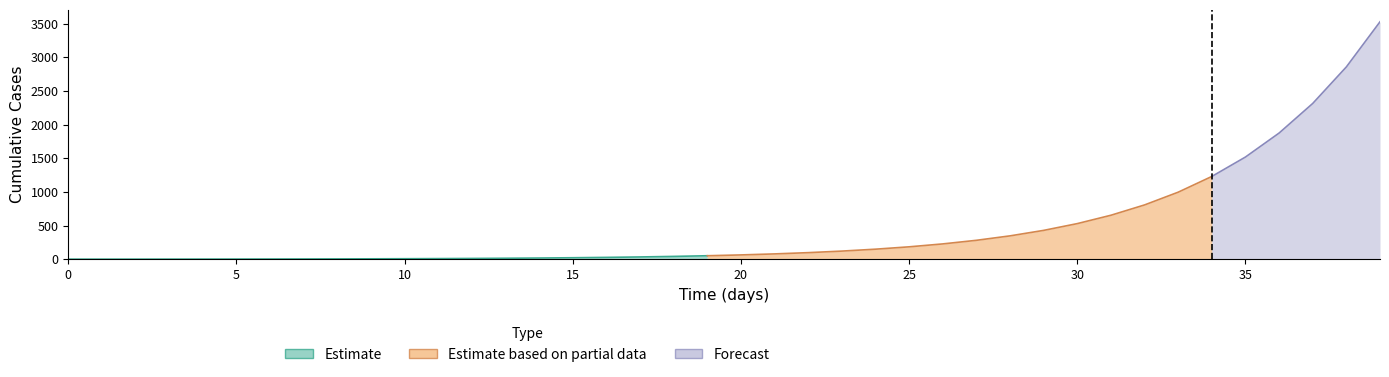

At how many categories does at least one series exceed 352?

11